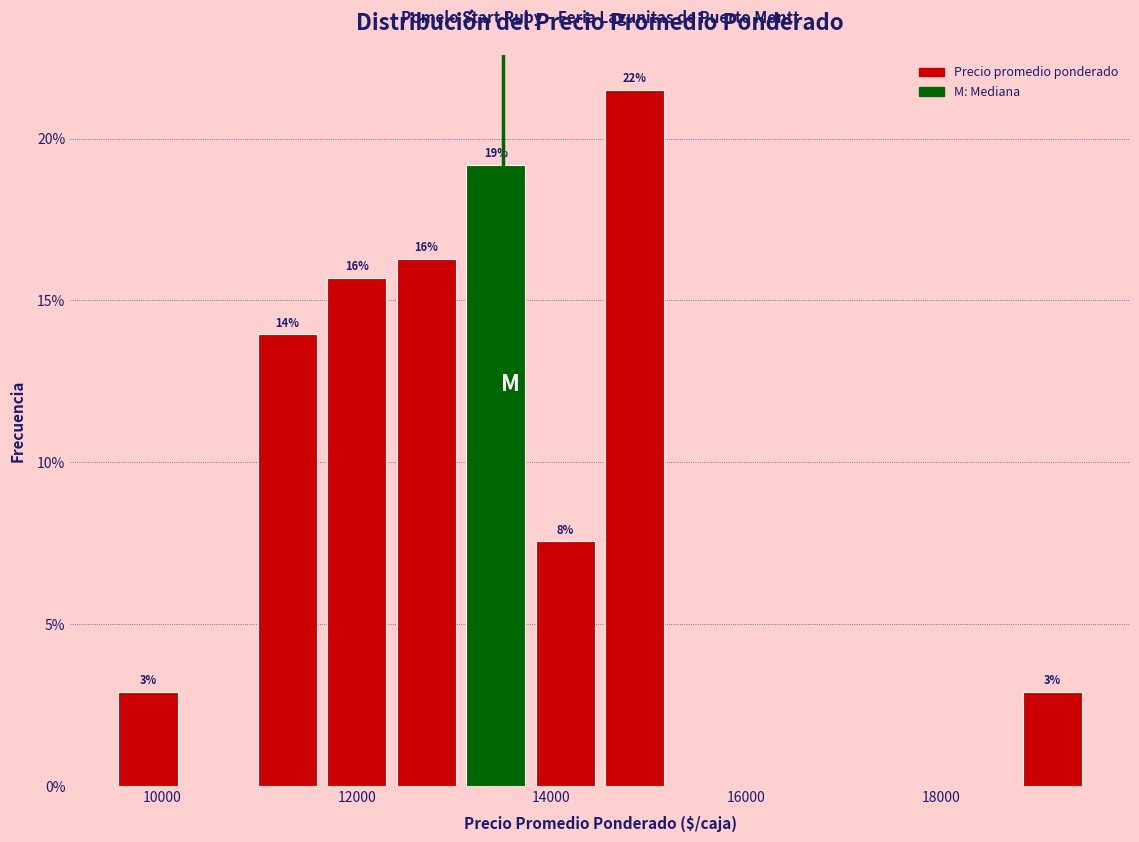

Around what value on the x-axis is the tallest bar? Give the approximate position of its centre, as read against the axis.

14800